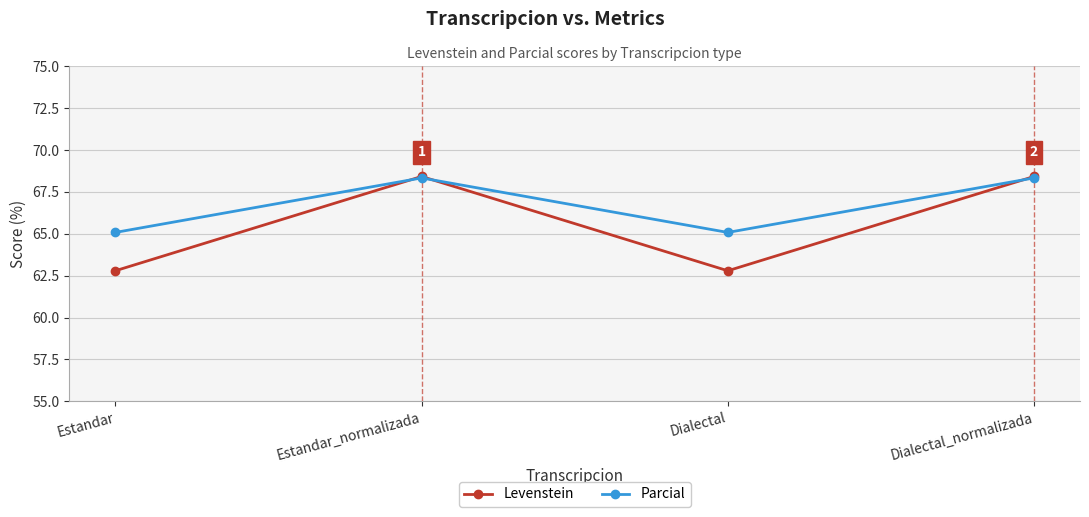

Does the chart have visible grid lines?

Yes